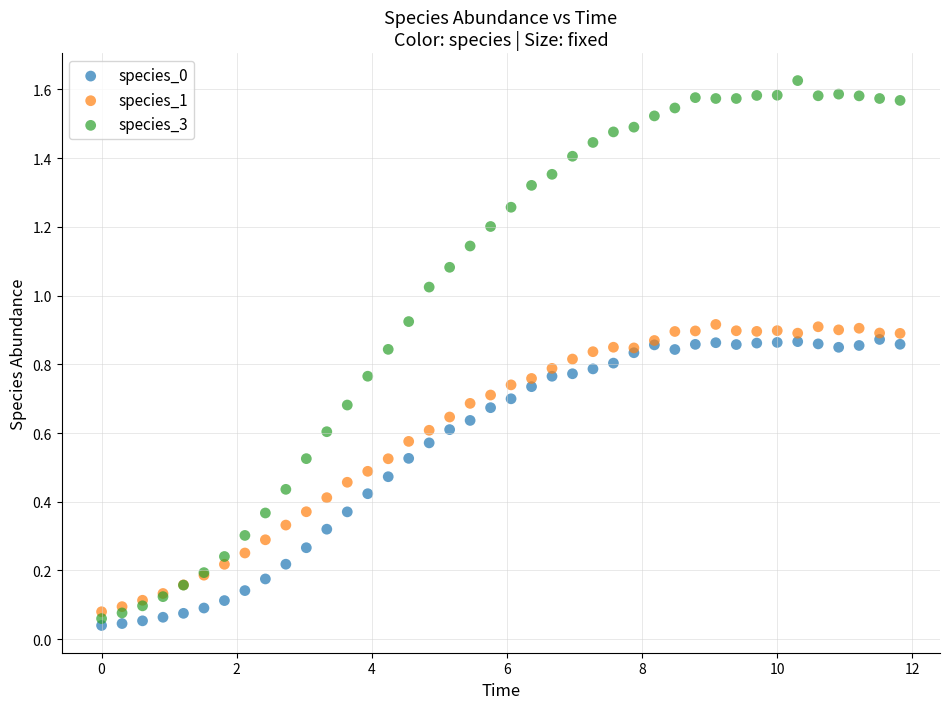

Which series has the largest Y range (max minus min)?

species_3